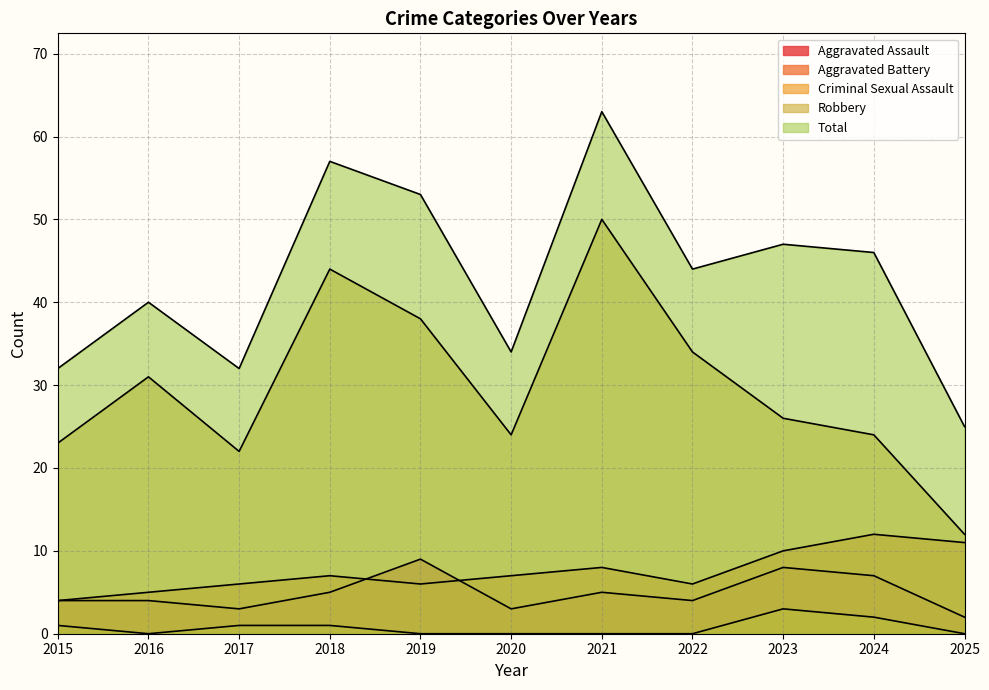

In Total, how many points are lower than both neighbors (excluding endpoints)?

3